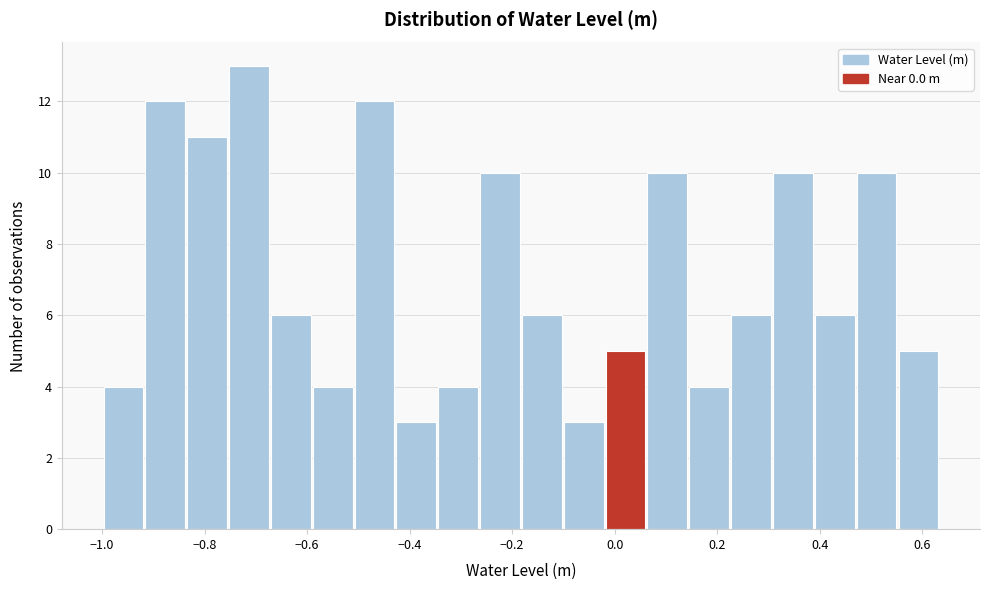

Reading left to right, transcribe this chart: for each bar, give the range it covers on the x-axis and its height. Neither the bar edges nor the heights are printed on the chart, so give them approximately, as read against the axes.

-1.00 to -0.92: 4
-0.92 to -0.84: 12
-0.84 to -0.76: 11
-0.76 to -0.68: 13
-0.68 to -0.60: 6
-0.60 to -0.50: 4
-0.50 to -0.42: 12
-0.42 to -0.34: 3
-0.34 to -0.26: 4
-0.26 to -0.18: 10
-0.18 to -0.10: 6
-0.10 to -0.02: 3
-0.02 to 0.06: 5
0.06 to 0.14: 10
0.14 to 0.22: 4
0.22 to 0.30: 6
0.30 to 0.38: 10
0.38 to 0.48: 6
0.48 to 0.56: 10
0.56 to 0.64: 5